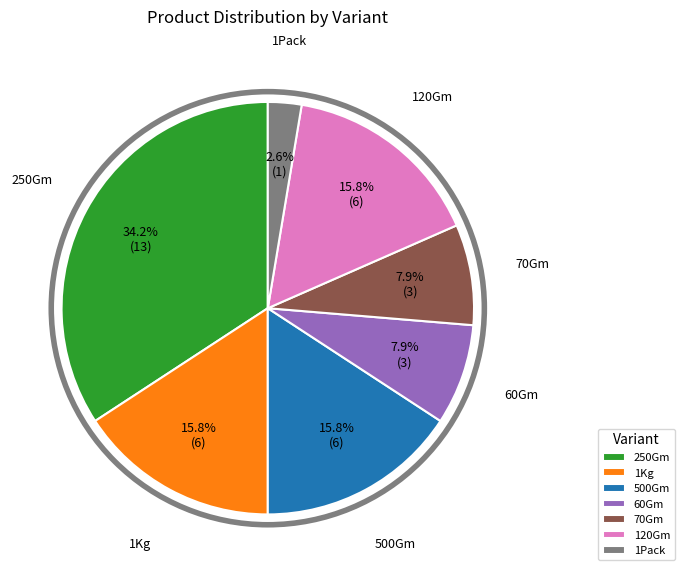

True or false: 70Gm accounts for 20% of the total.

False